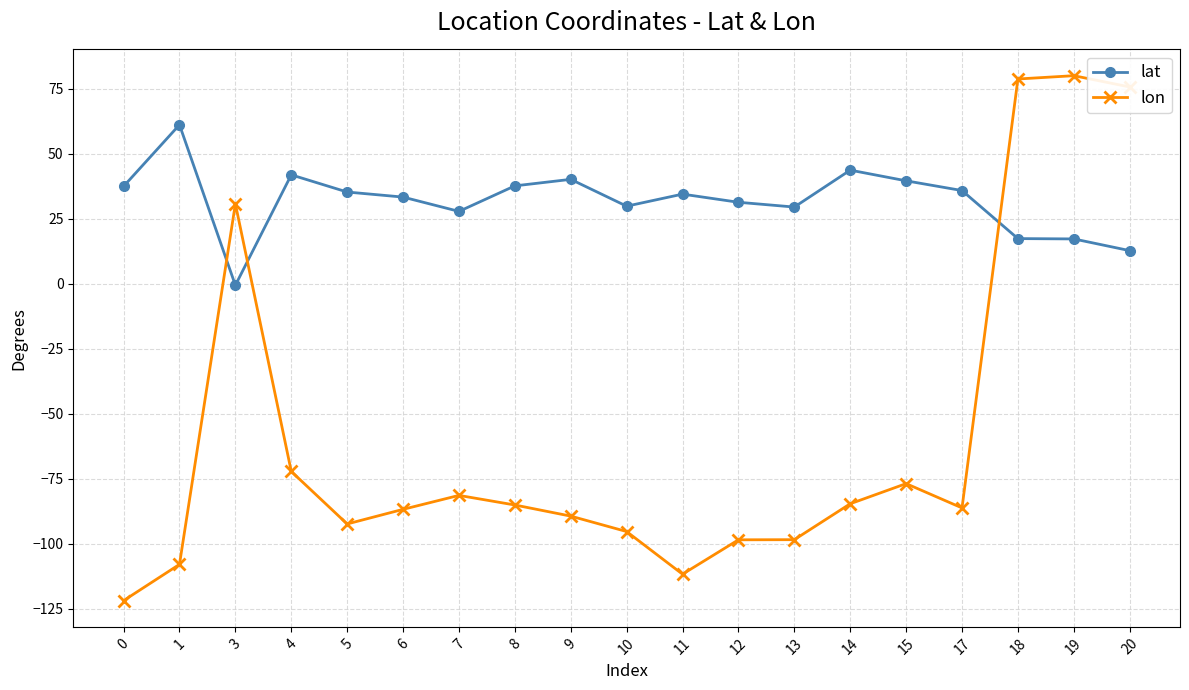

Does the chart display data point markers on the line(s)?

Yes